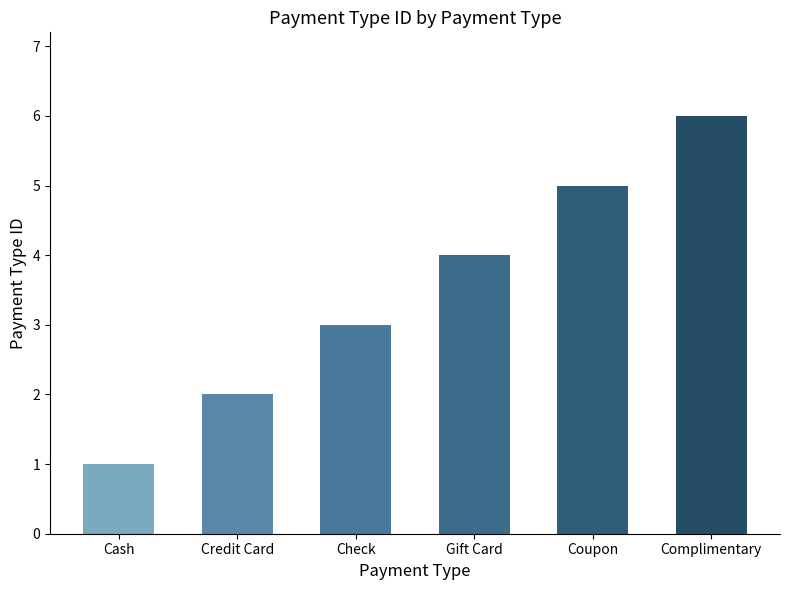

How many bars are there in total?

6